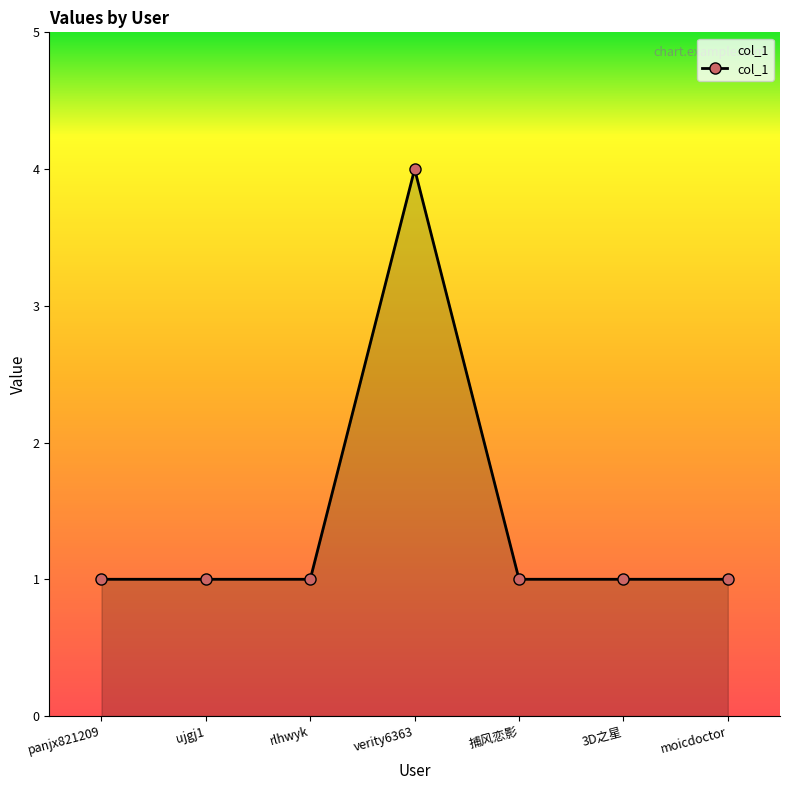

What is the sum of all values?

10